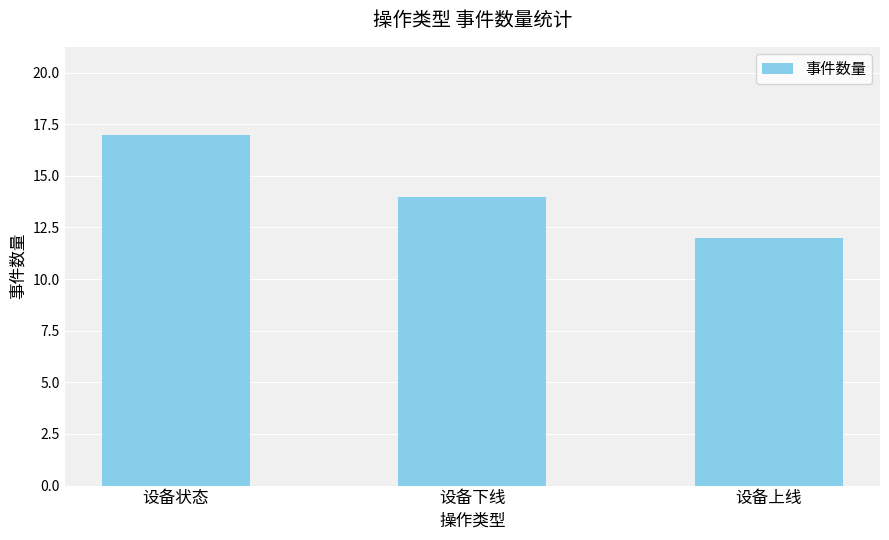

List the labels in order of value, largest first.

设备状态, 设备下线, 设备上线